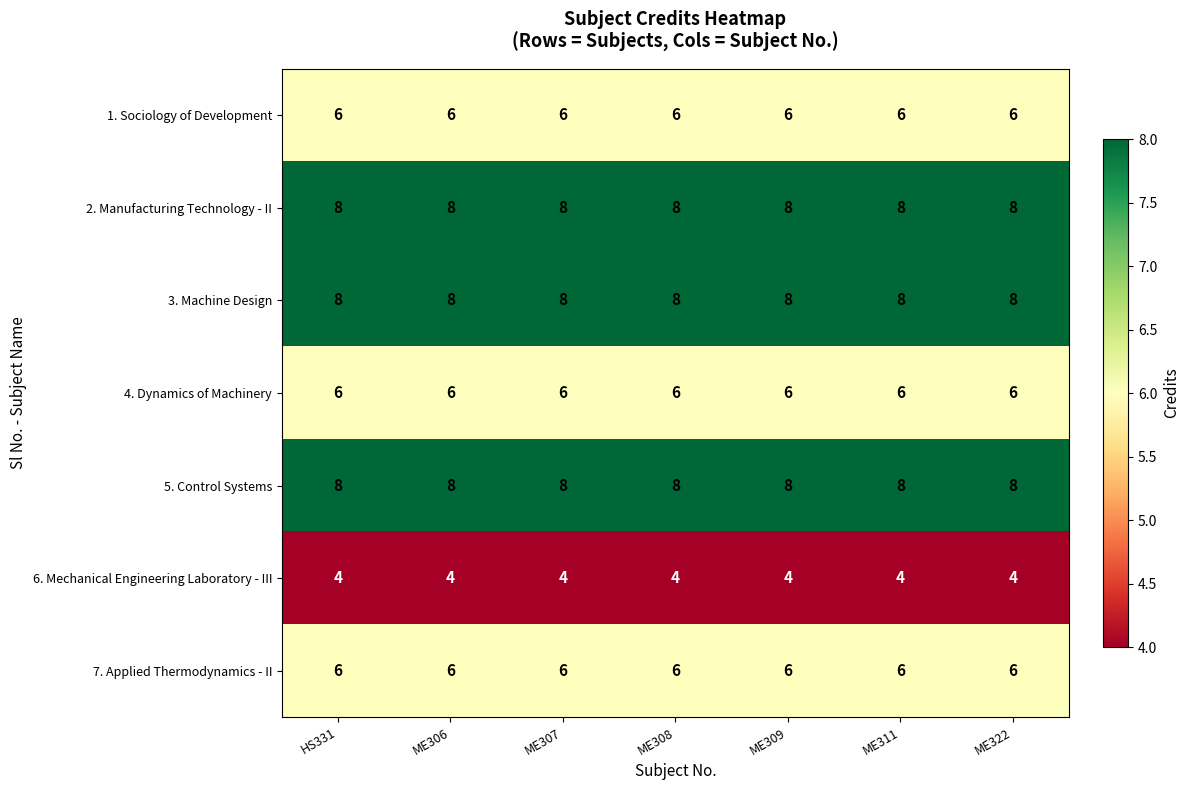

What is the smallest value displayed?

4